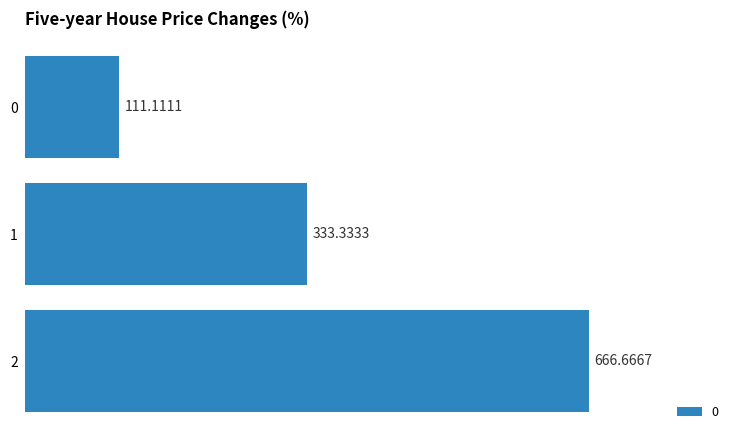

Rank the categories by value from highest to lowest.

2, 1, 0